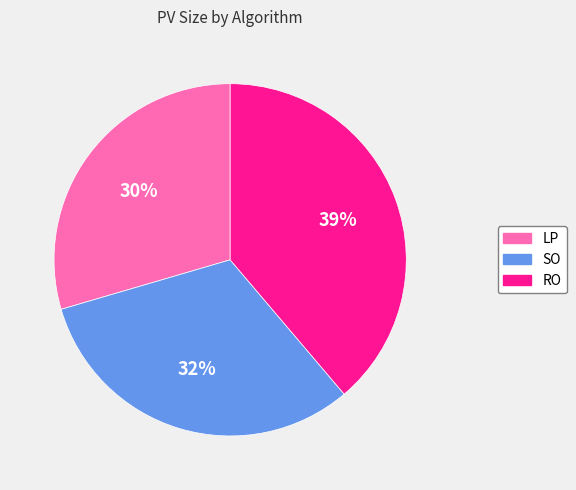

The LP slice represents 30% of the pie. True or false?

True